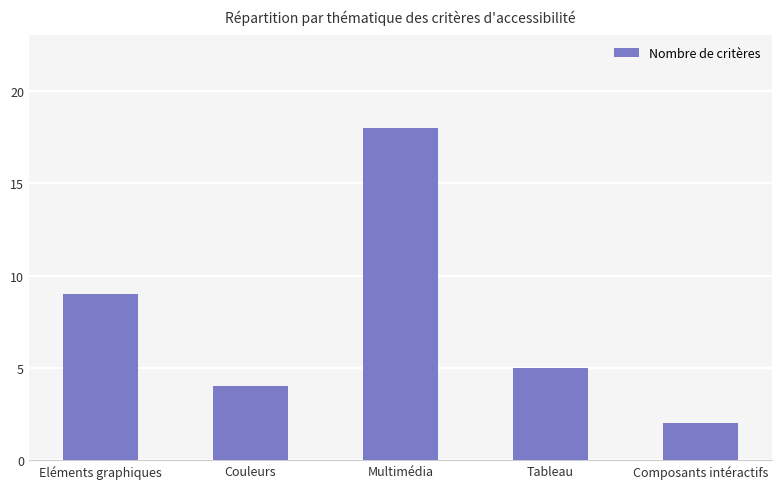

Between Composants intéractifs and Multimédia, which is larger?

Multimédia